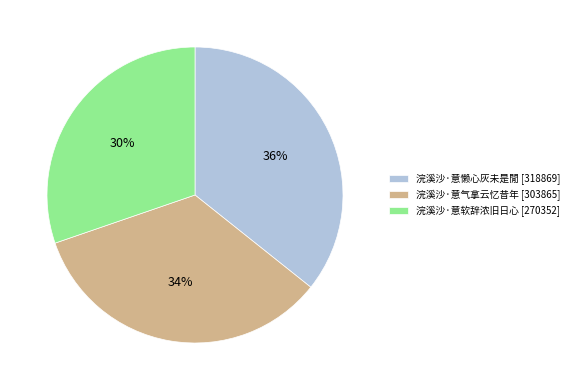

Is it true that 浣溪沙·意气拿云忆昔年 is 47% of the pie?

False